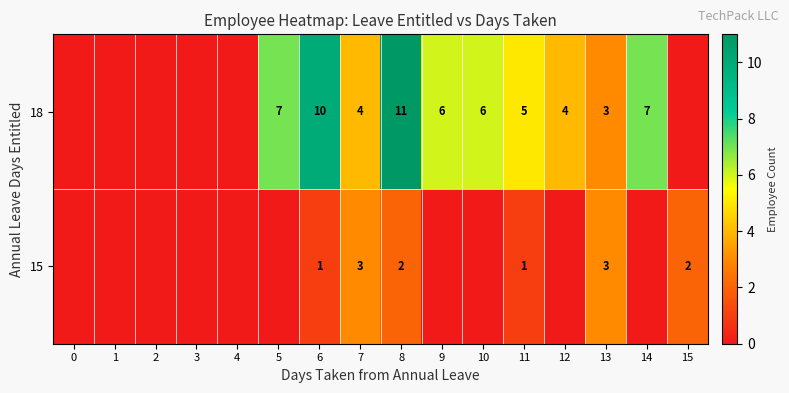

What is the sum of the row_1 values at 10 and 7?

10